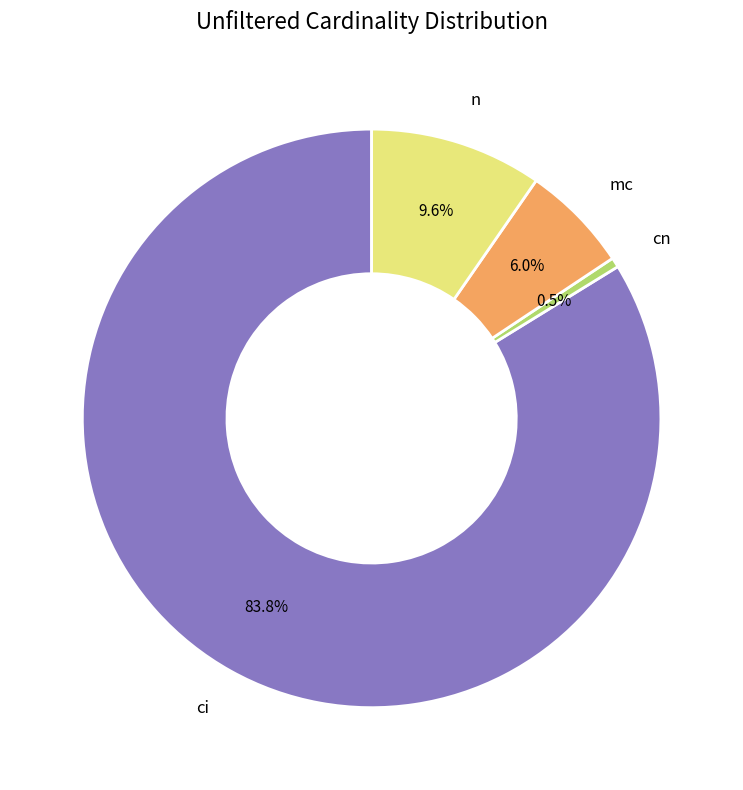

To the nearest percent, what is the difference between the largest and smallest slice percentages?

83%